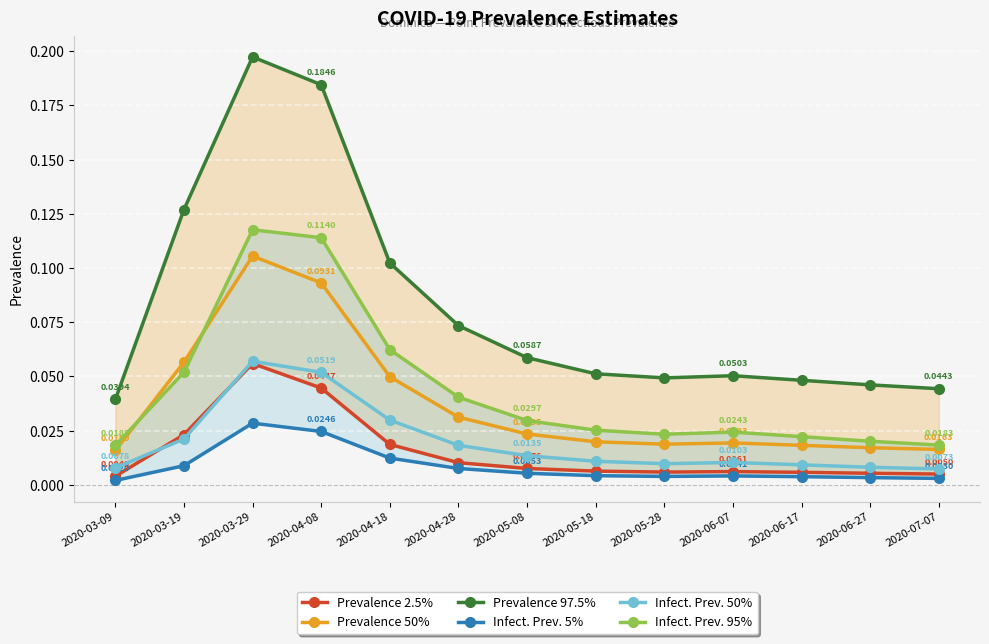

How many lines are shown in the chart?

6